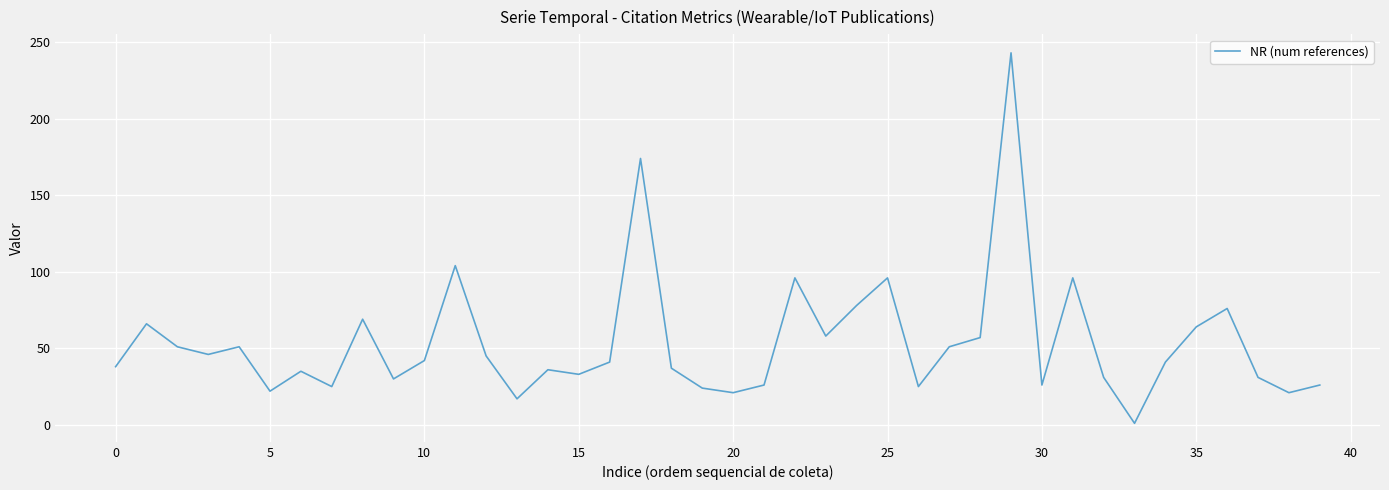

What is the maximum value shown in the chart?

243